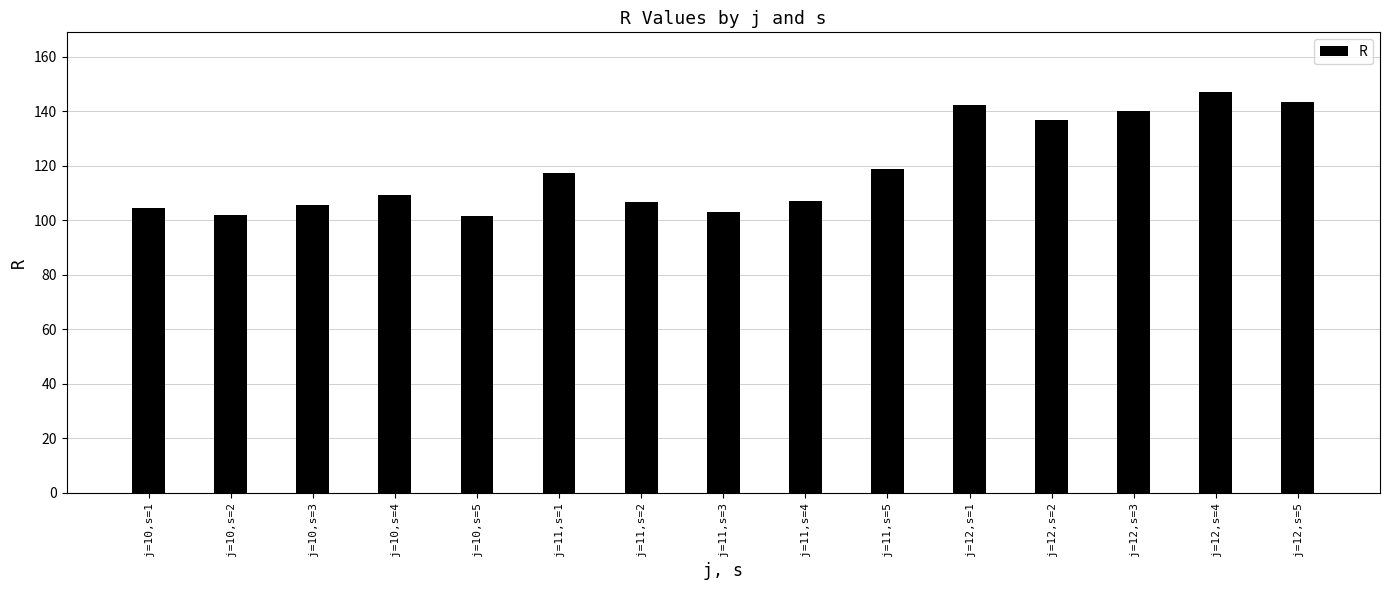

What is the value of the 6th bar from the left?

117.5